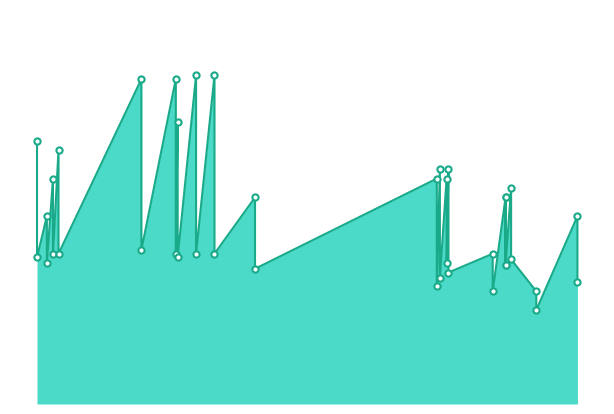

What is the change in value from 2022-12-28 to 2022-09-07?

+200